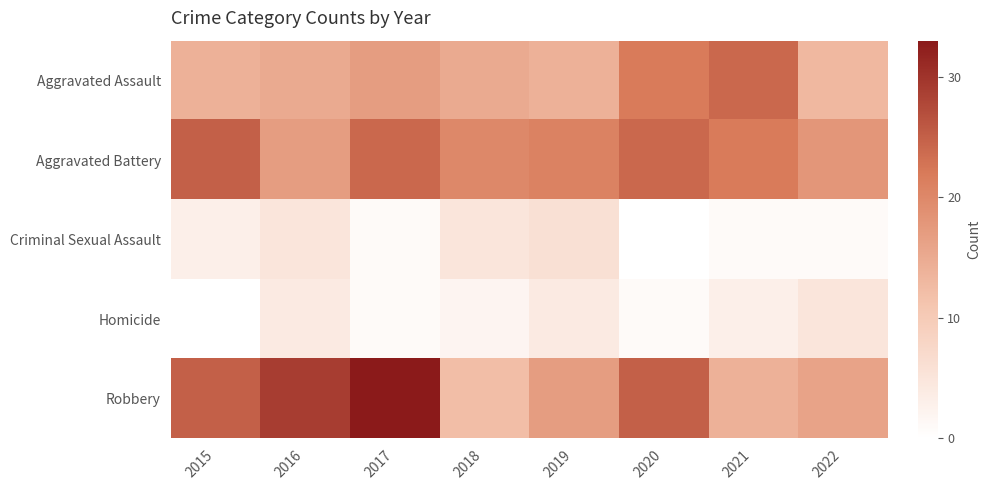

At which category is the sum across all series the highest?

2017